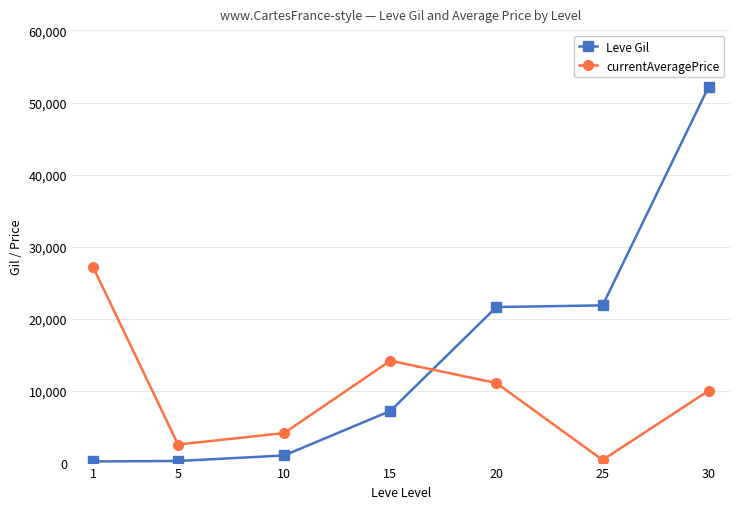

How many distinct data groups are displayed?

2